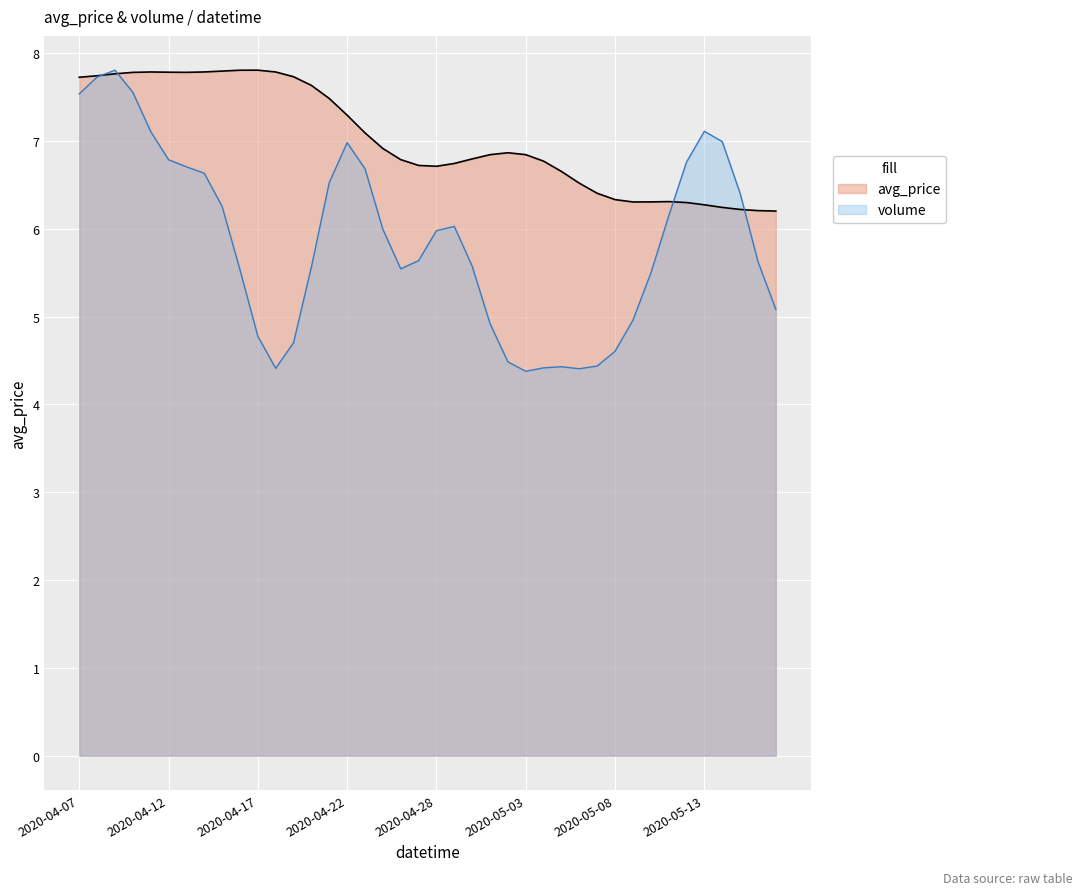

Rank the categories by value from highest to lowest.

2020-04-17, 2020-04-16, 2020-04-15, 2020-04-14, 2020-04-11, 2020-04-18, 2020-04-12, 2020-04-13, 2020-04-10, 2020-04-09, 2020-04-08, 2020-04-19, 2020-04-07, 2020-04-20, 2020-04-21, 2020-04-22, 2020-04-23, 2020-04-25, 2020-05-02, 2020-05-03, 2020-05-01, 2020-04-30, 2020-04-26, 2020-05-04, 2020-04-29, 2020-04-27, 2020-04-28, 2020-05-05, 2020-05-06, 2020-05-07, 2020-05-08, 2020-05-11, 2020-05-10, 2020-05-09, 2020-05-12, 2020-05-13, 2020-05-14, 2020-05-15, 2020-05-16, 2020-05-17